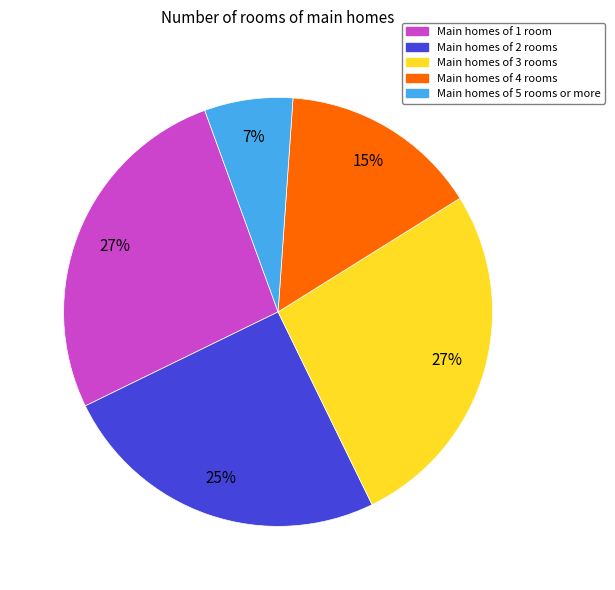

To the nearest percent, what is the difference between the Main homes of 4 rooms and Main homes of 5 rooms or more slice percentages?

8%